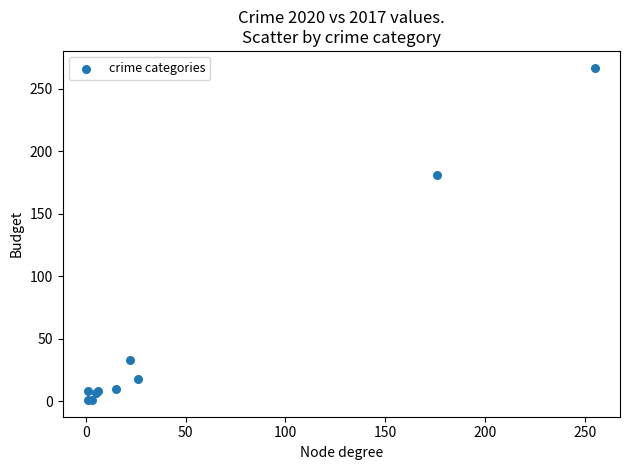

What Y value in the scatter plot is closest to 134?

181